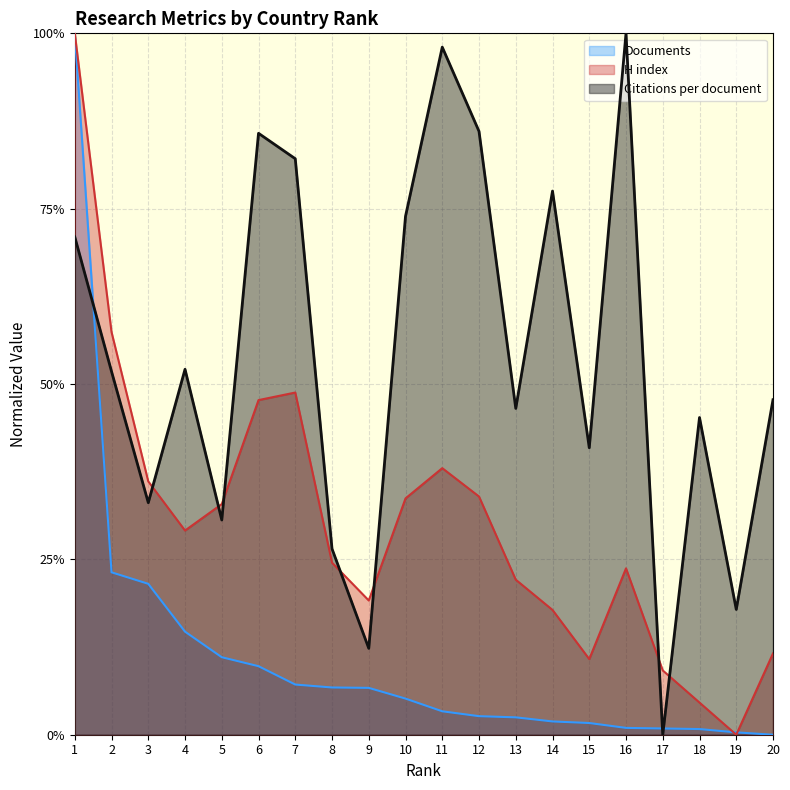

What is the difference between the second highest and second lowest values in the Citations per document series?

0.9